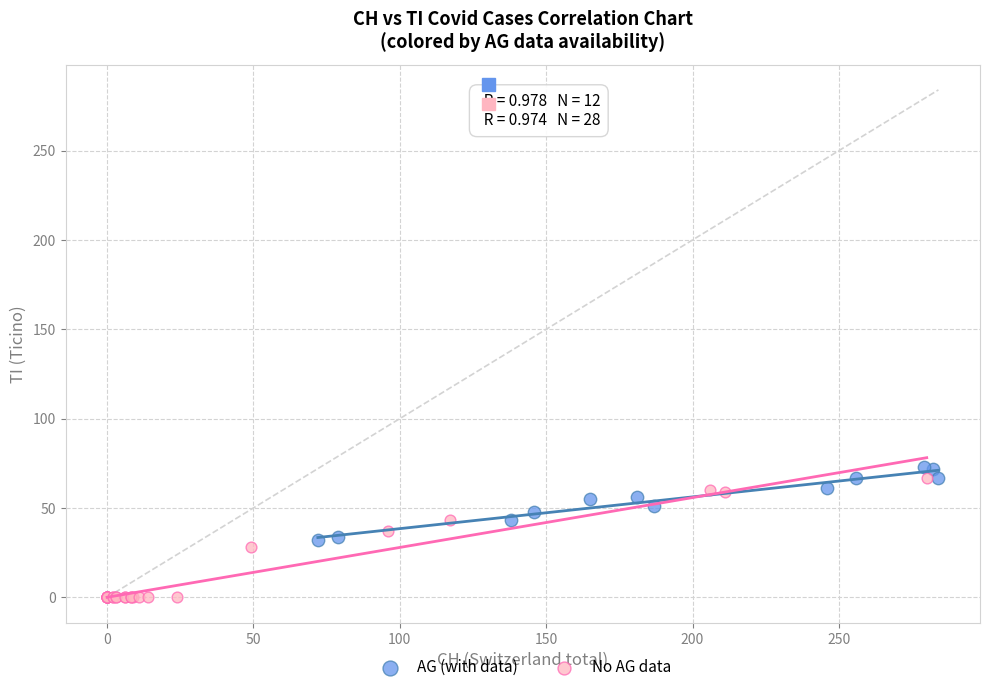

What are all the series names shown in the legend?

AG (with data), No AG data